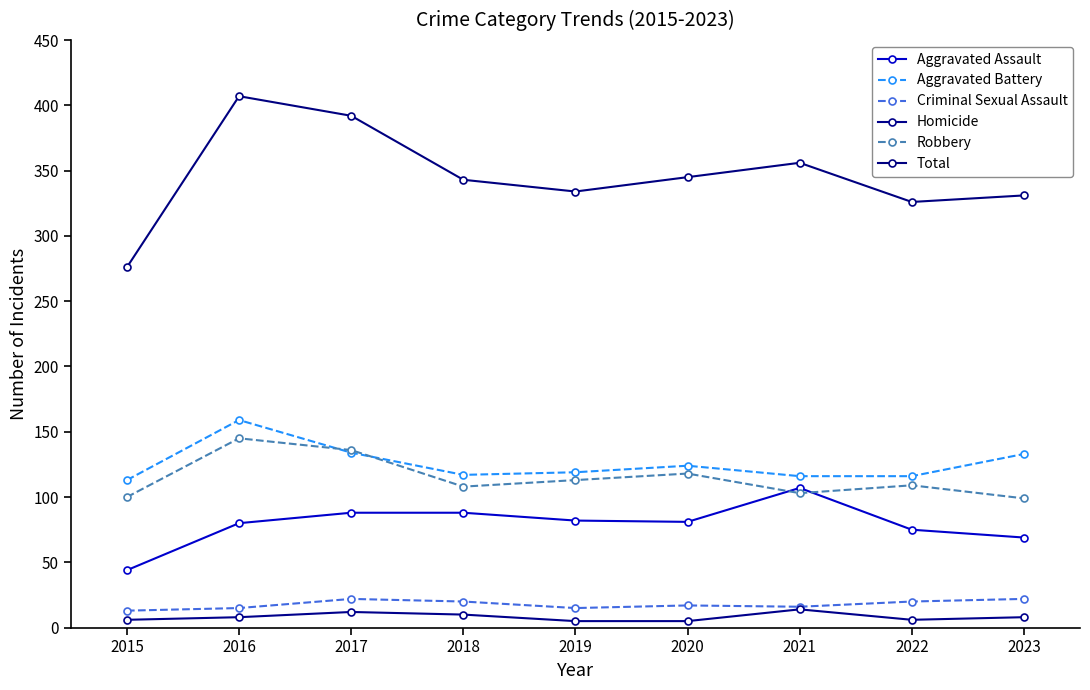

Does the chart have visible grid lines?

No